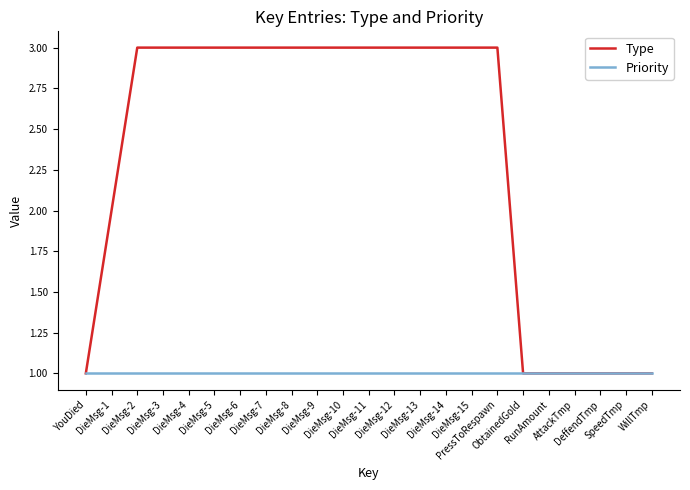

Which series has the largest total across all categories?

Type